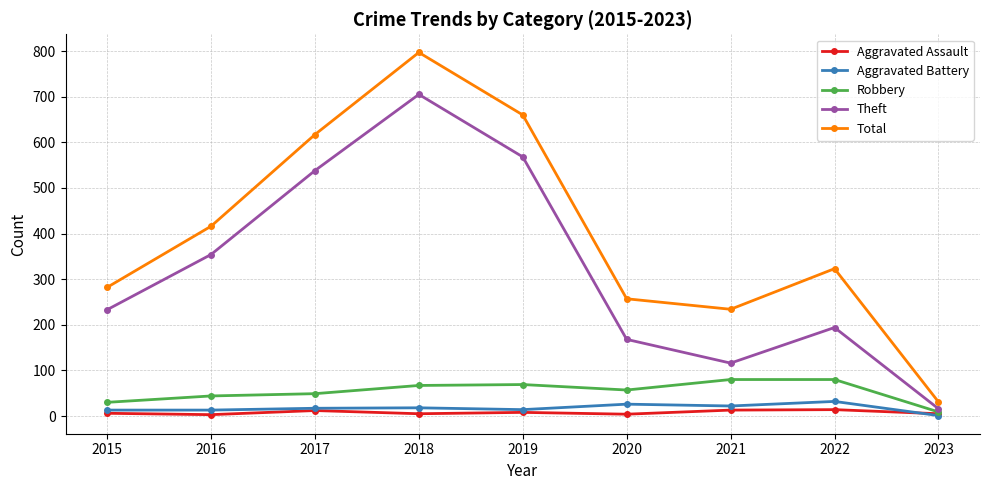

Is the value of Robbery at 2018 greater than the value of Aggravated Assault at 2017?

Yes